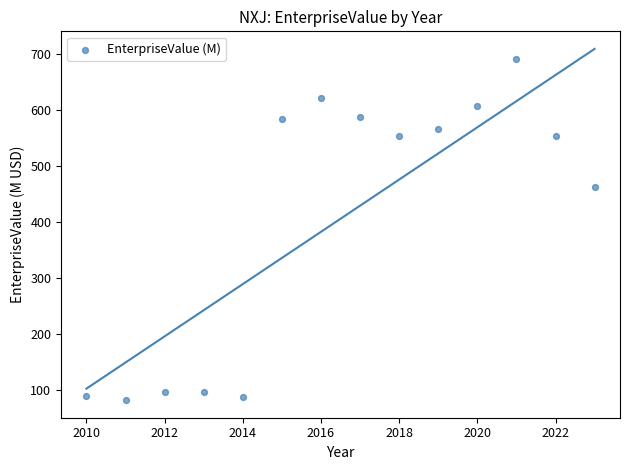

What Y value in the scatter plot is closest to 387?

463.6